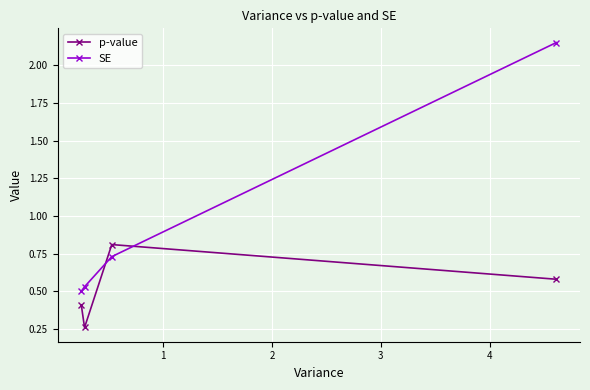

What is the average value of the SE series?

1.0